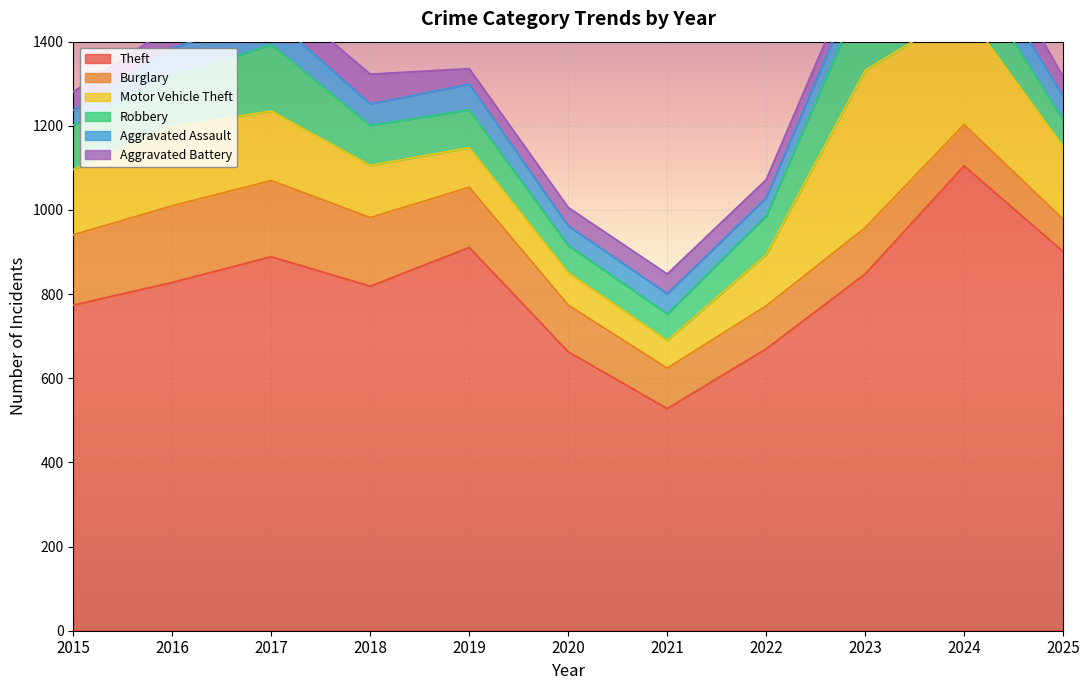

How many lines are shown in the chart?

6